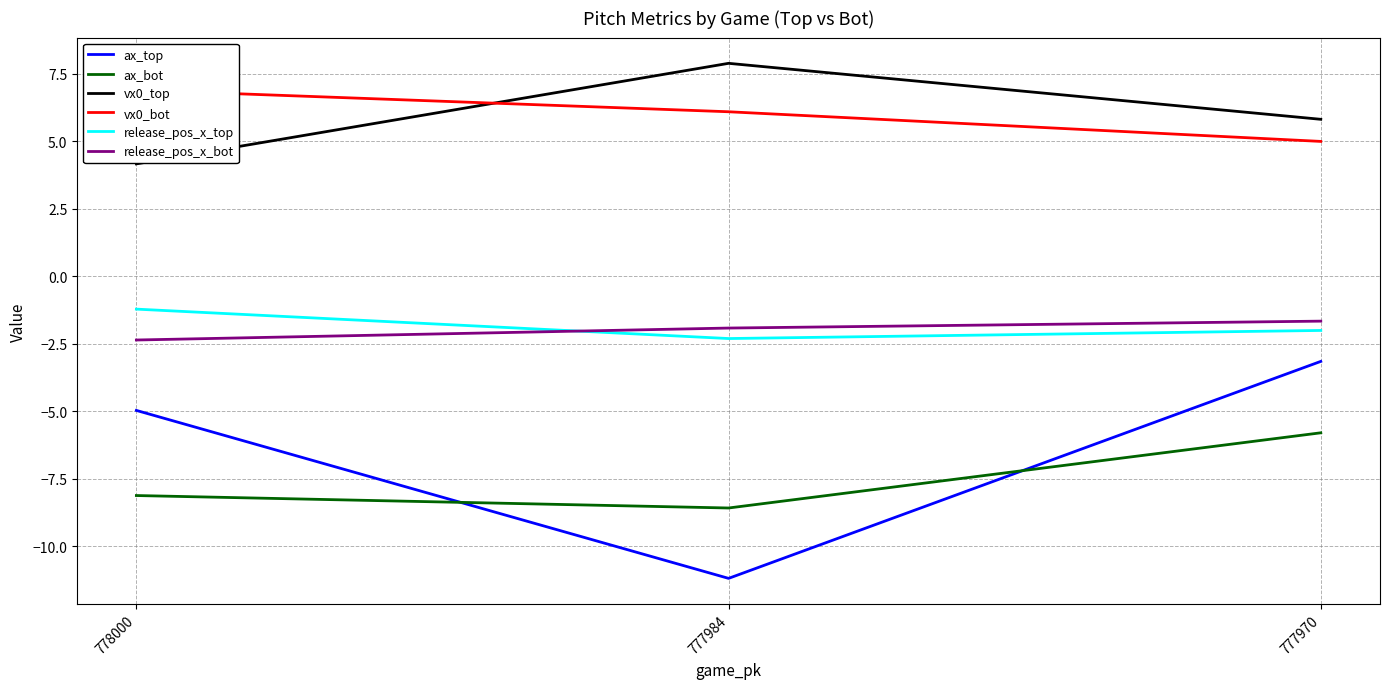

Is the value of vx0_bot at 777970 greater than the value of release_pos_x_top at 777984?

Yes